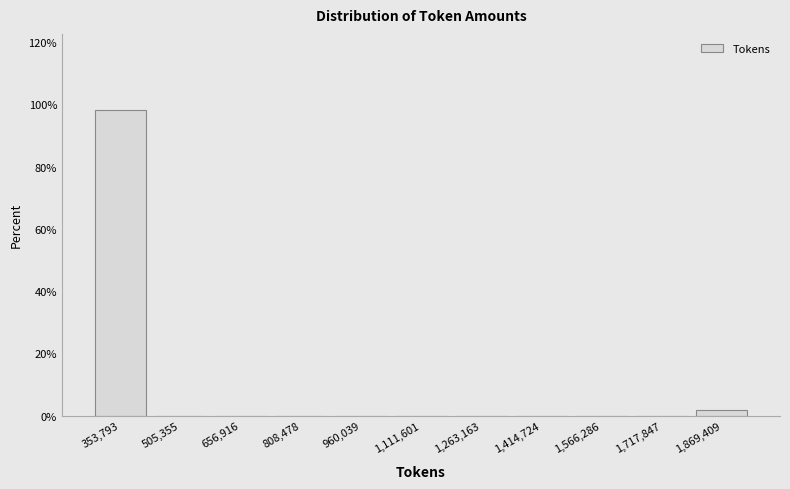

What is the height of the bar covering 280000 to 420000 on the x-axis? Neither the bar edges nor the heights are printed on the chart, so give them approximately, as read against the axes.

98